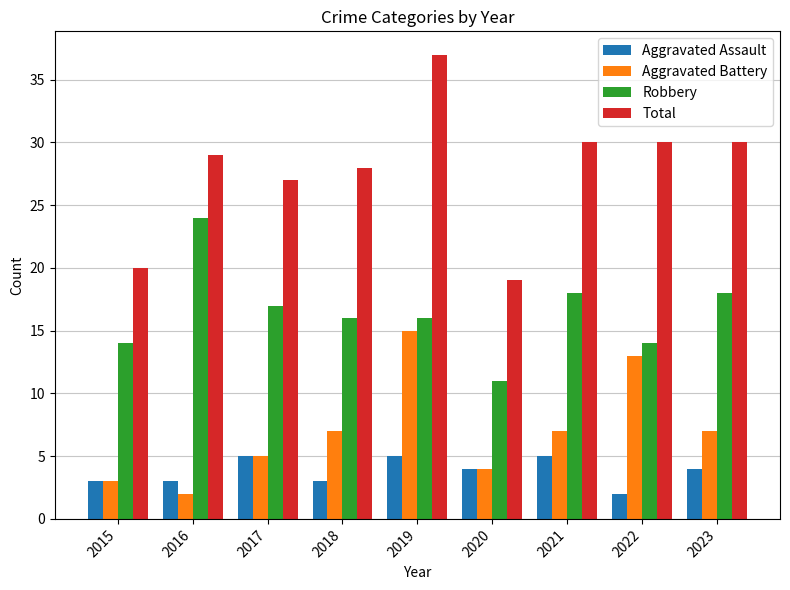

Reading right to left, transcribe all the data shown in this chart.

Aggravated Assault: 2023=4	2022=2	2021=5	2020=4	2019=5	2018=3	2017=5	2016=3	2015=3
Aggravated Battery: 2023=7	2022=13	2021=7	2020=4	2019=15	2018=7	2017=5	2016=2	2015=3
Robbery: 2023=18	2022=14	2021=18	2020=11	2019=16	2018=16	2017=17	2016=24	2015=14
Total: 2023=30	2022=30	2021=30	2020=19	2019=37	2018=28	2017=27	2016=29	2015=20